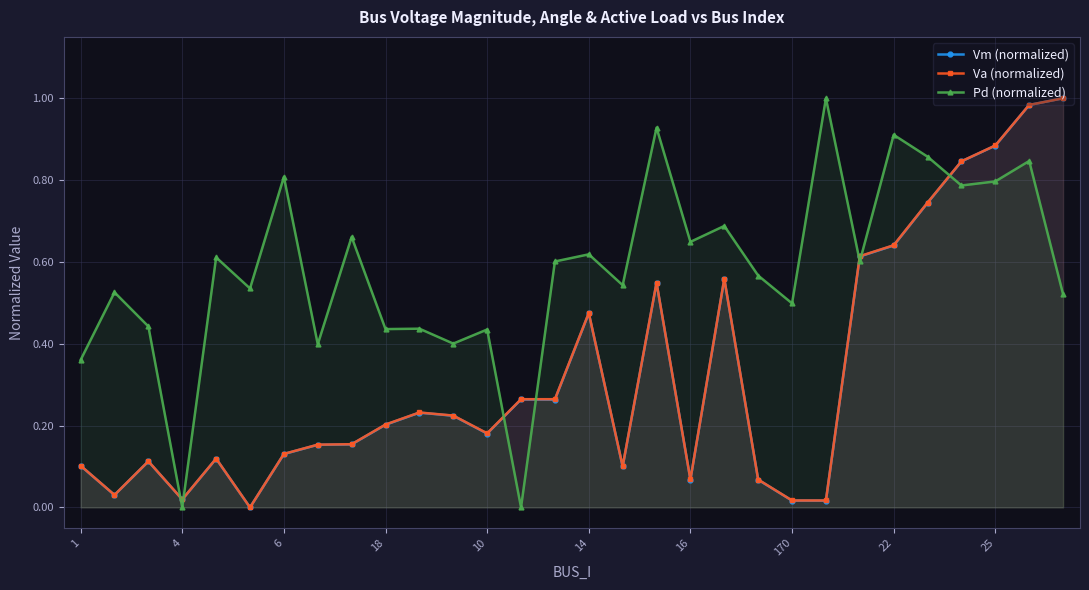

True or false: Pd (normalized) and Vm (normalized) intersect in this chart.

True